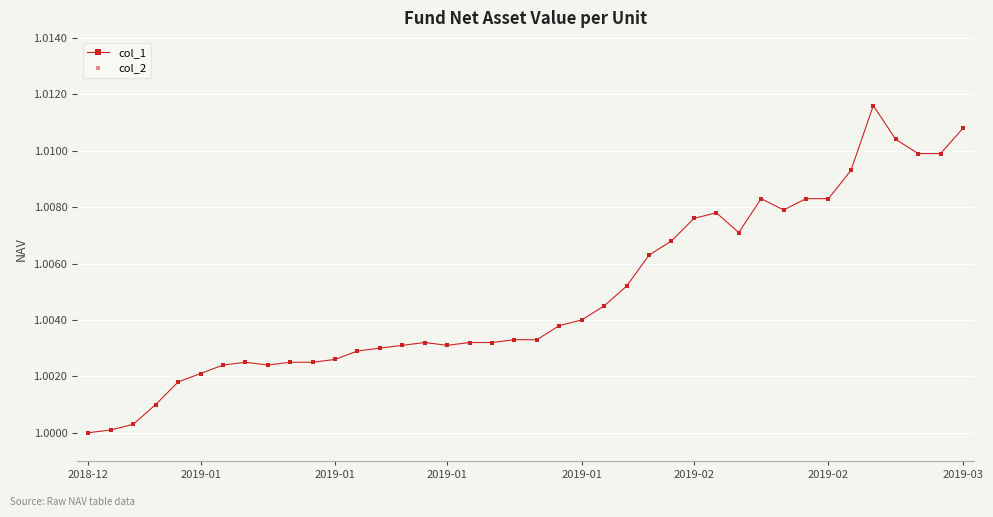

List the series in order of their peak value, lowest first.

col_1, col_2